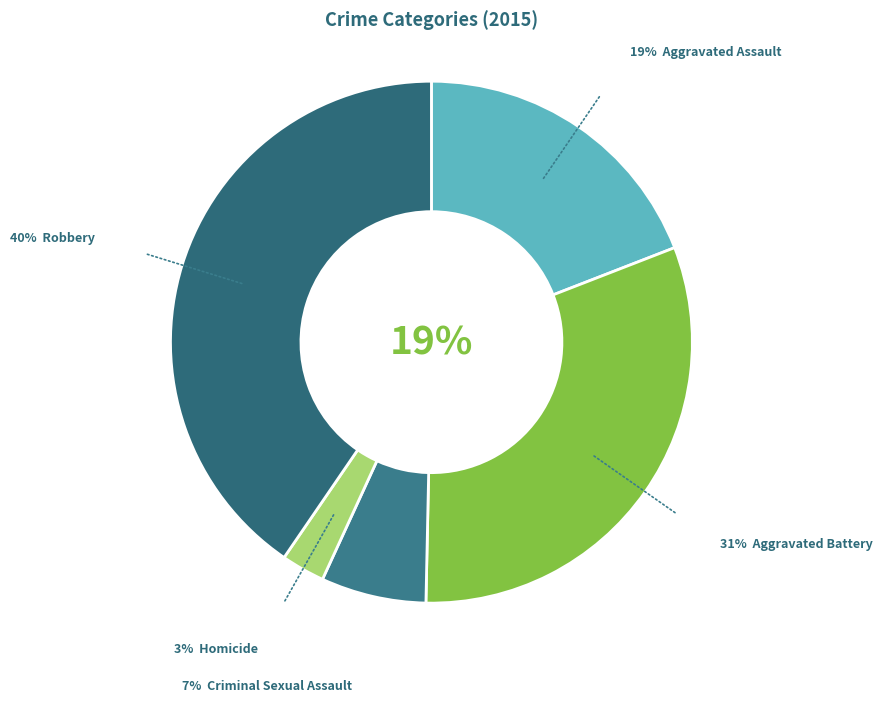

Does any single category account for the majority?

No